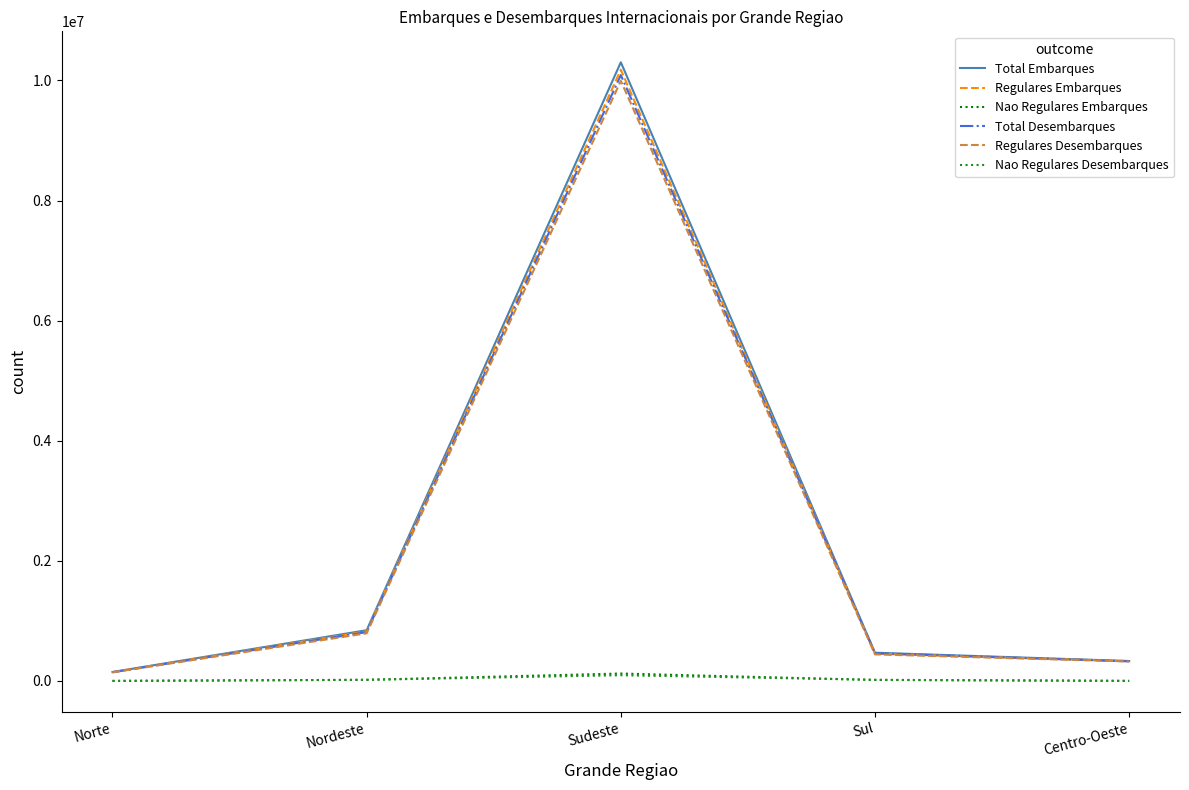

Which series has the widest spread of values?

Total Embarques